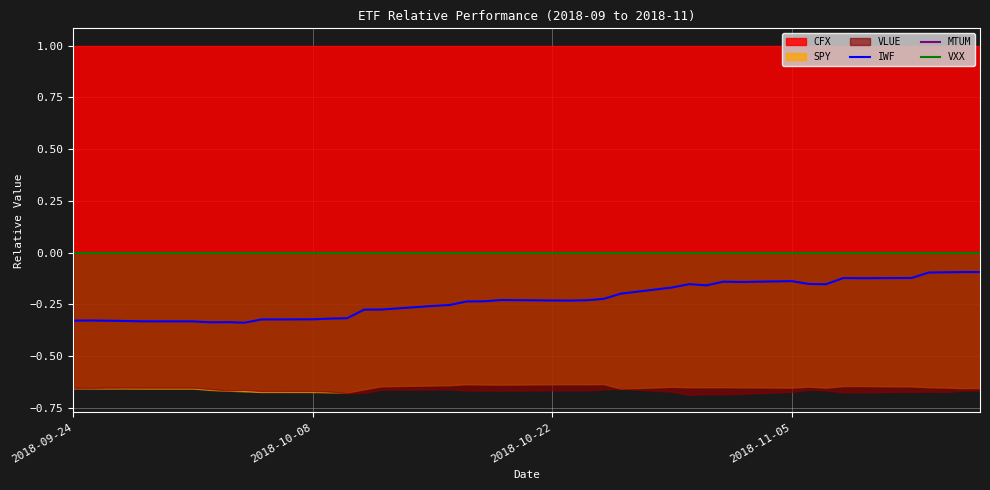

Reading right to left, extract all data points from this chart.

IWF: -0.1	-0.1	-0.1	-0.1	-0.1	-0.1	-0.1	-0.2	-0.2	-0.1	-0.1	-0.1	-0.2	-0.2	-0.2	-0.2	-0.2	-0.2	-0.2	-0.2	-0.2	-0.2	-0.2	-0.3	-0.3	-0.3	-0.3	-0.3	-0.3	-0.3	-0.3	-0.3	-0.3	-0.3	-0.3	-0.3	-0.3	-0.3	-0.3	-0.3
MTUM: -0.0	-0.0	-0.0	-0.0	-0.0	-0.0	-0.0	-0.0	-0.0	-0.0	-0.0	-0.0	-0.0	-0.0	-0.0	-0.0	-0.0	-0.0	-0.0	-0.0	-0.0	-0.0	-0.0	-0.0	-0.0	-0.0	-0.0	-0.0	-0.0	-0.0	-0.0	-0.0	-0.0	-0.0	-0.0	-0.0	-0.0	-0.0	-0.0	-0.0
VXX: 0.0	0.0	0.0	0.0	0.0	0.0	0.0	0.0	0.0	0.0	0.0	0.0	0.0	0.0	0.0	0.0	0.0	0.0	0.0	0.0	0.0	0.0	0.0	0.0	0.0	0.0	0.0	0.0	0.0	0.0	0.0	0.0	0.0	0.0	0.0	0.0	0.0	0.0	0.0	0.0